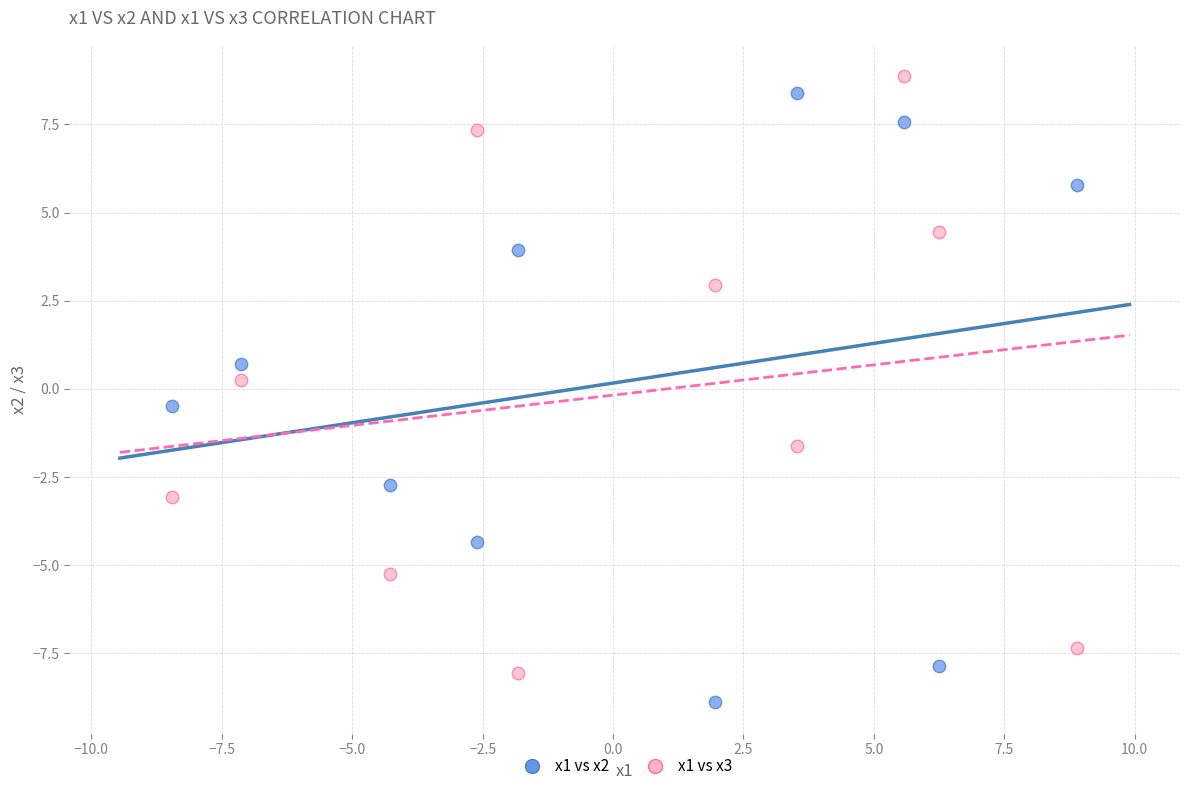

Across all data points, what is the range of X values (max minus min)?

17.4